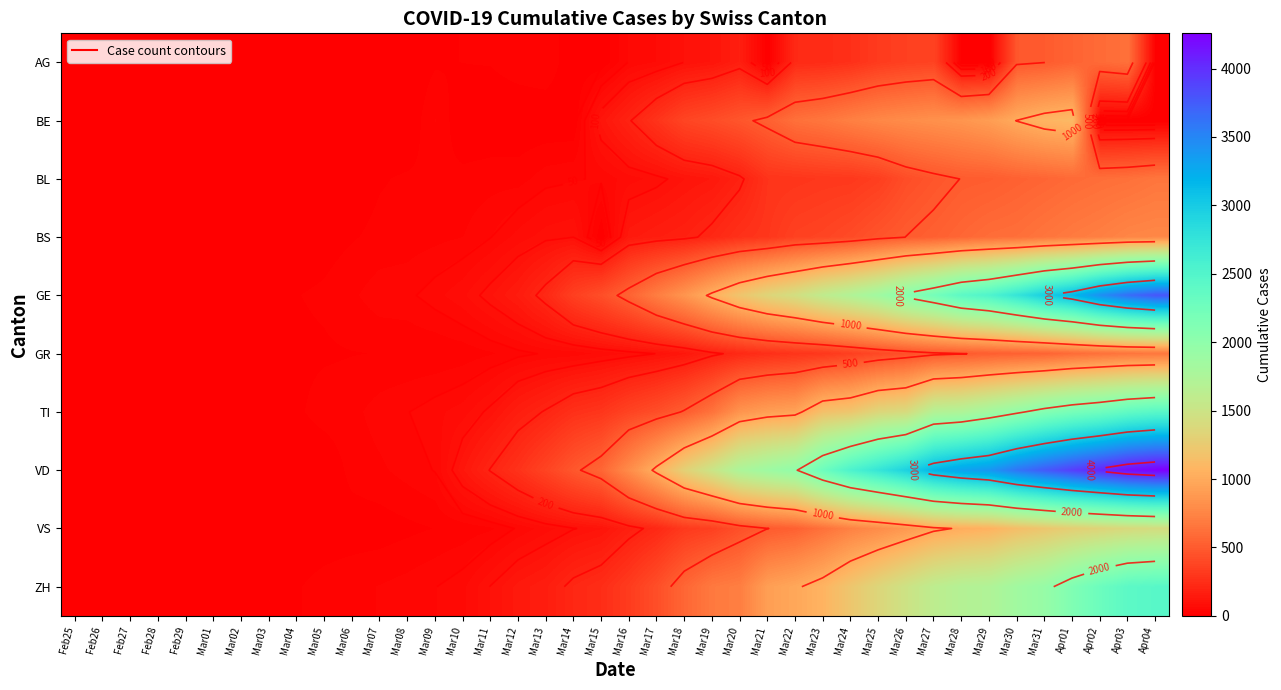

Which series has the widest spread of values?

VD